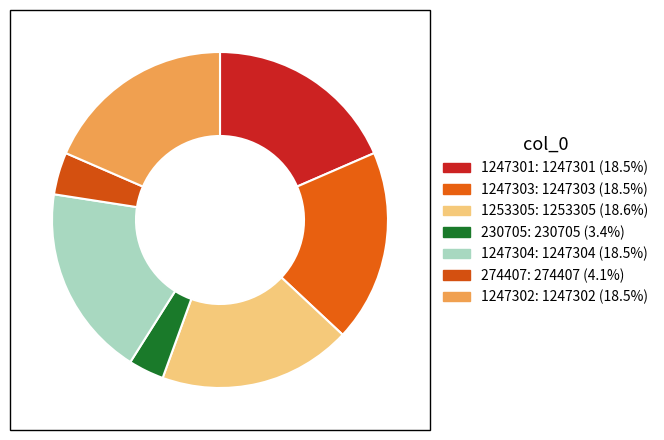

Which category has the smallest portion of the pie?

230705